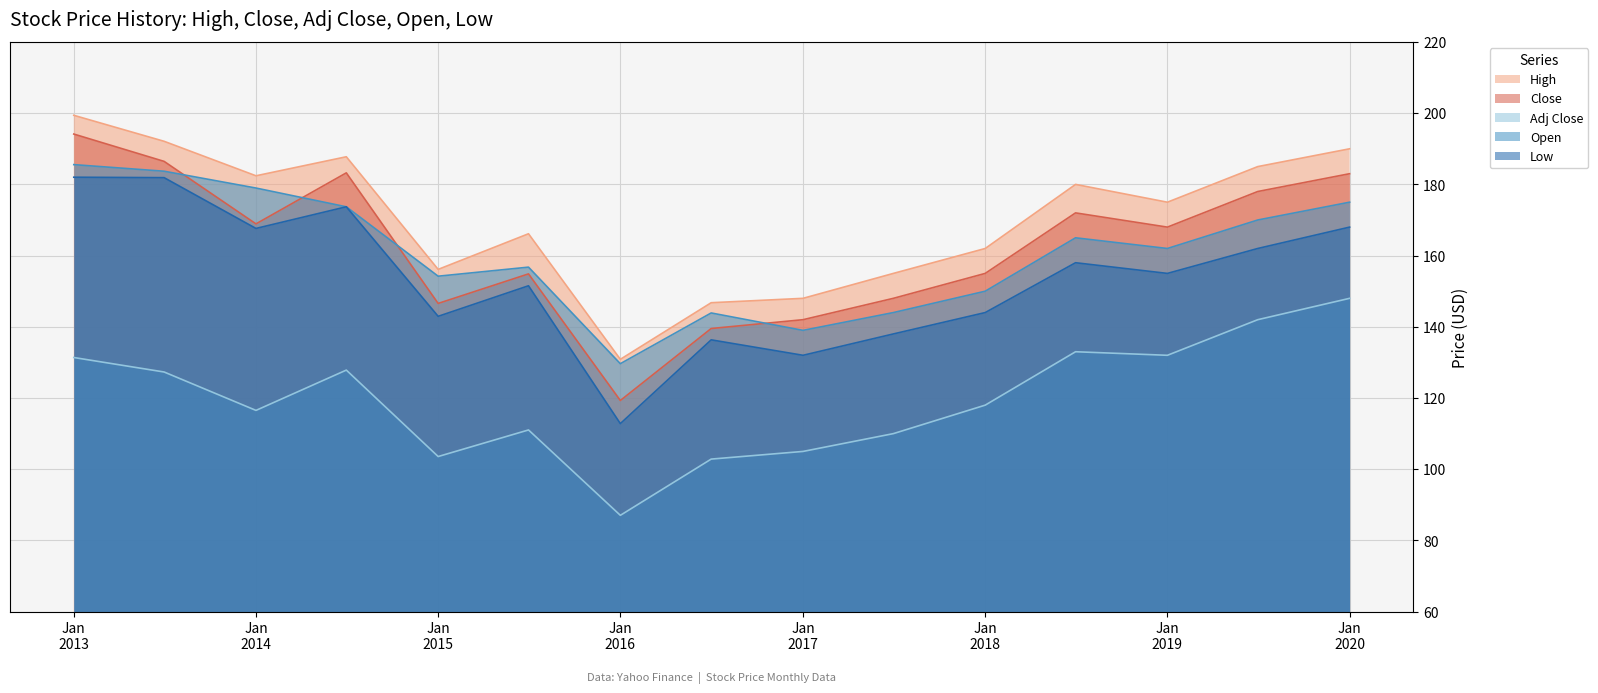

True or false: Adj Close and High cross at least once.

False